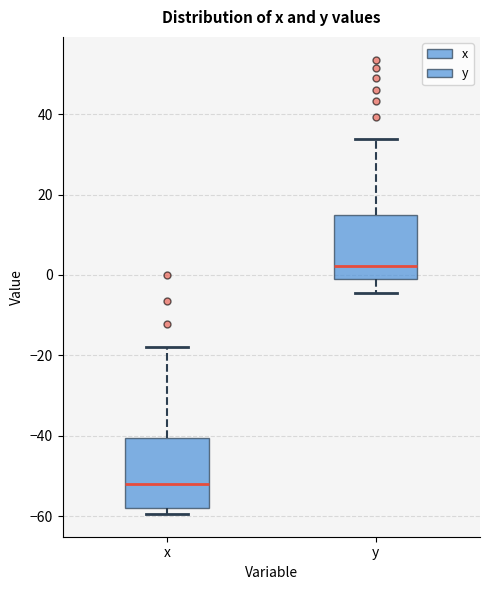

Which box has the highest median line?

y